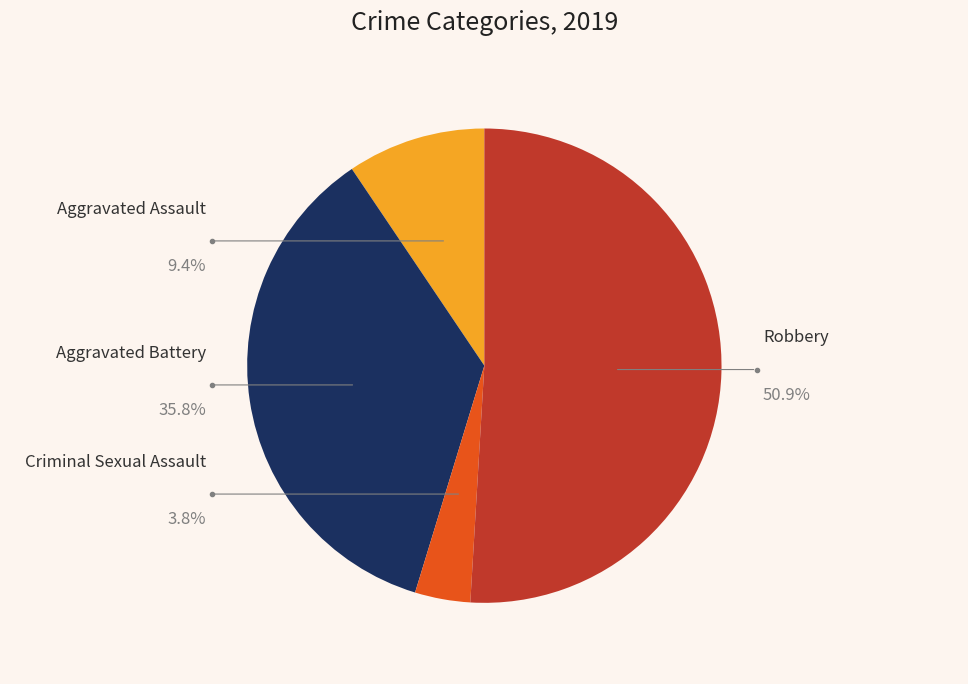

The Robbery slice represents 63% of the pie. True or false?

False